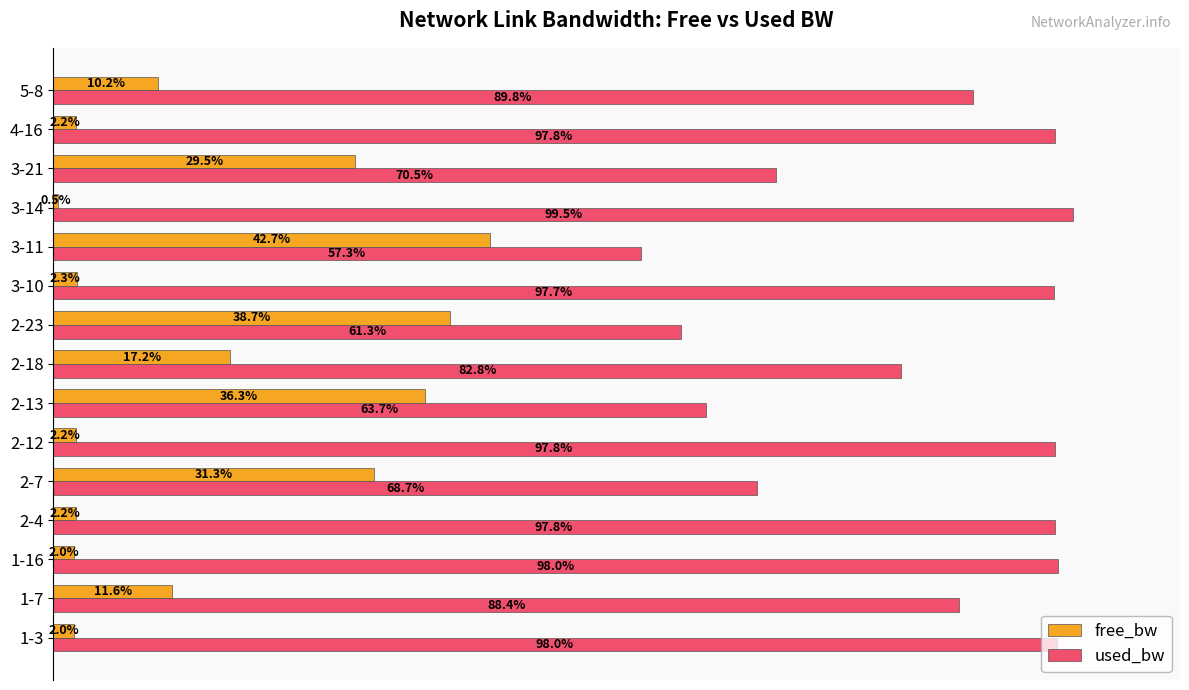

At which label is free_bw closest to 21?

2-18